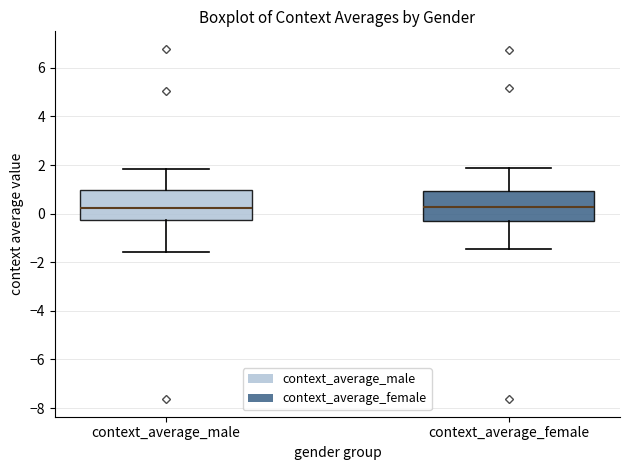

Where does the lower whisker of the box for context_average_female end on the y-axis? The values are not printed on the chart, so give them approximately, as read against the axis.

-1.4